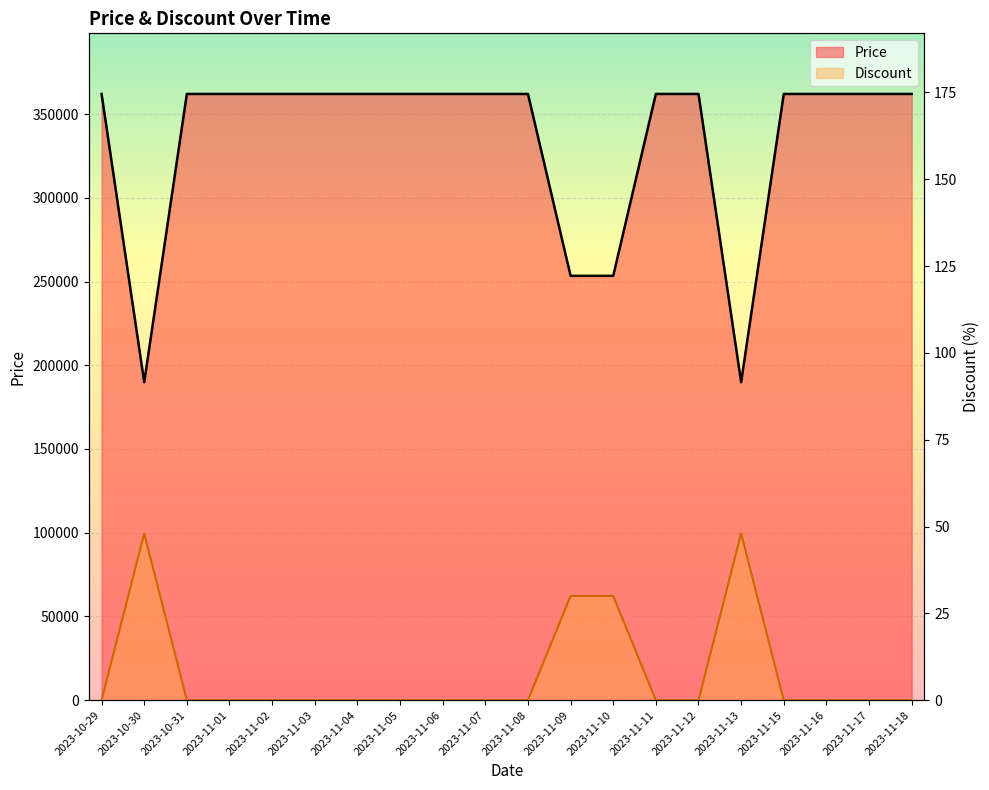

Rank the series at 2023-10-29 from highest to lowest value.

Price, Discount